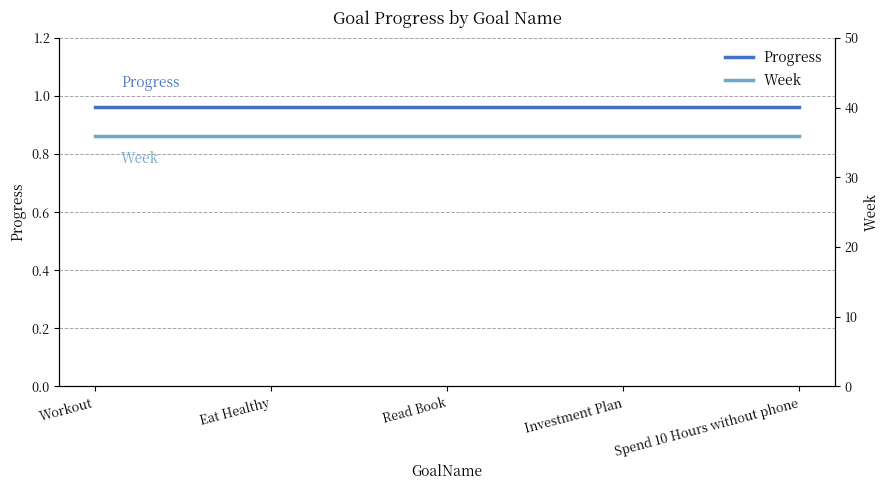

Which series has the largest total across all categories?

Week